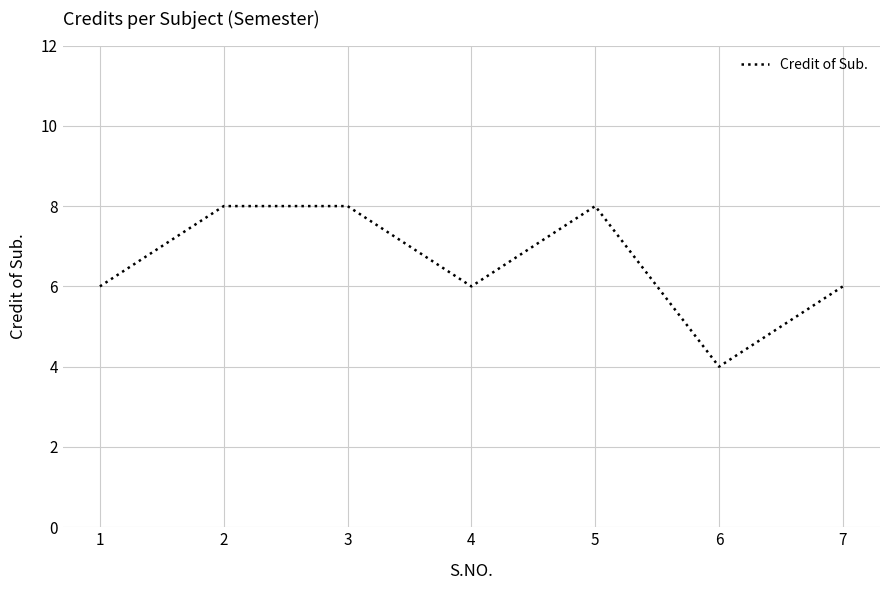

Where is the first local minimum?

4